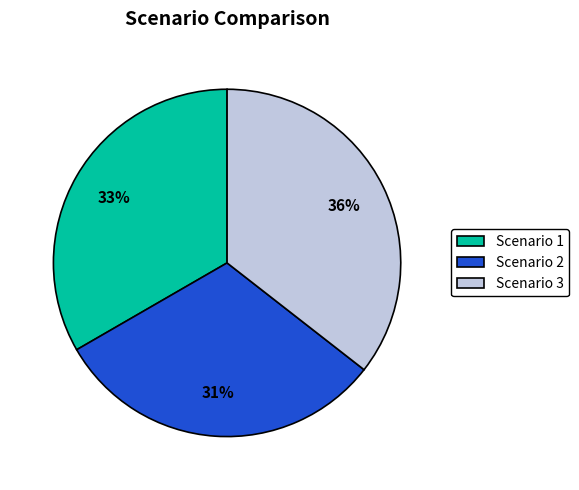

Is it true that Scenario 1 is 23% of the pie?

False